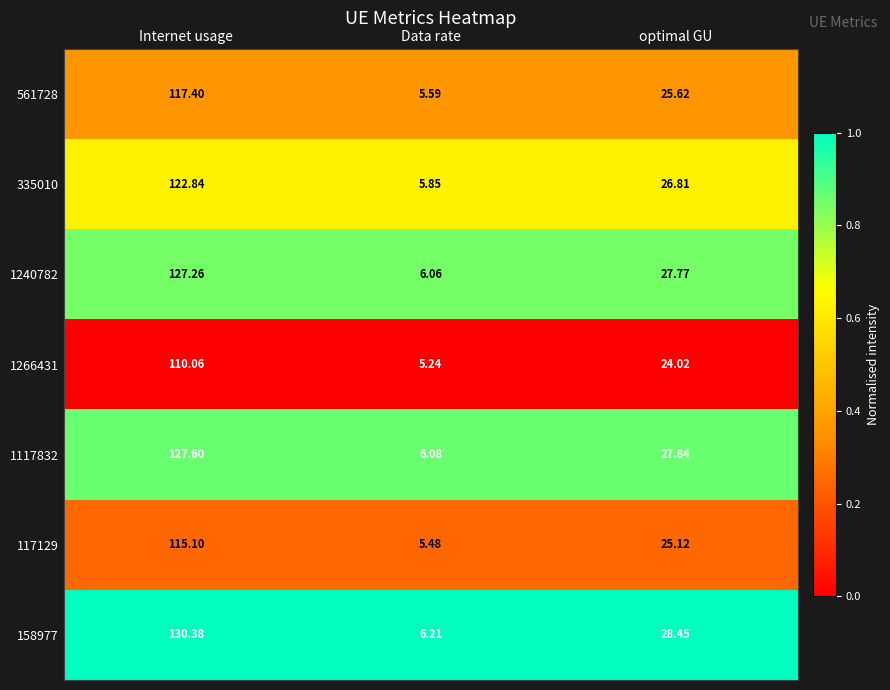

At which label does 117129 reach its peak?

Internet usage